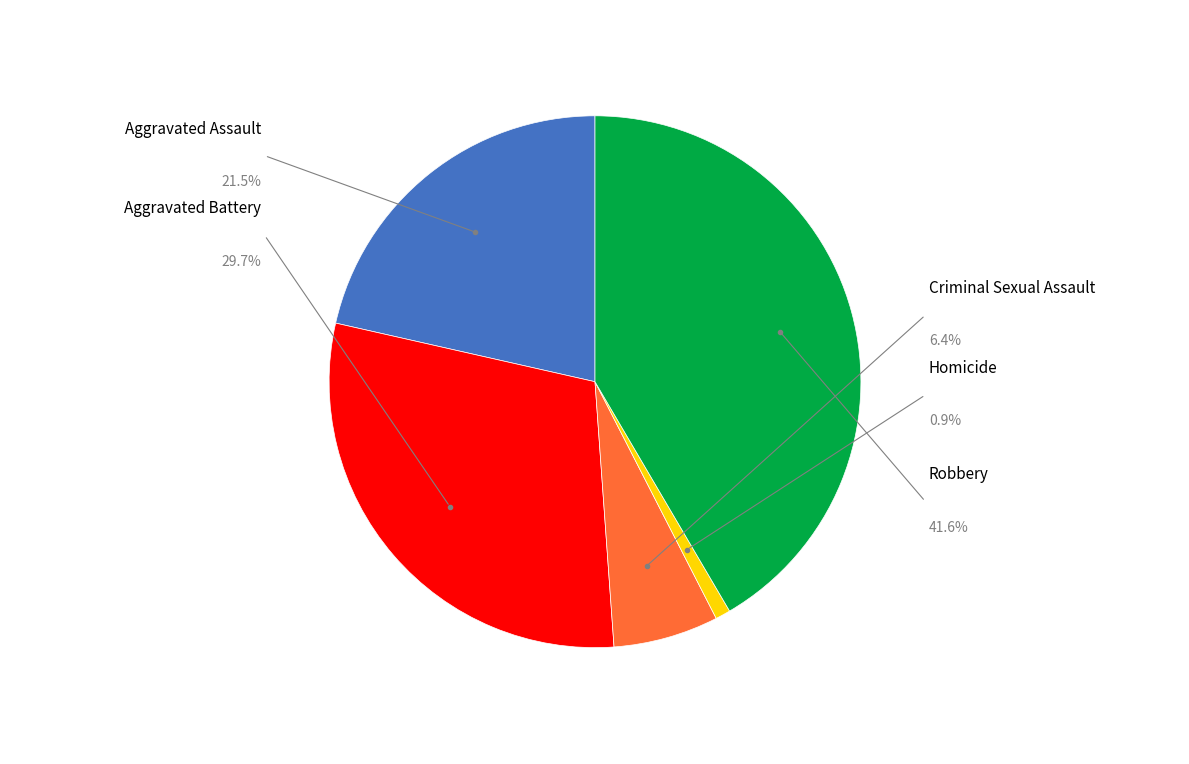

Combined, do Aggravated Battery and Robbery account for over 50%?

Yes